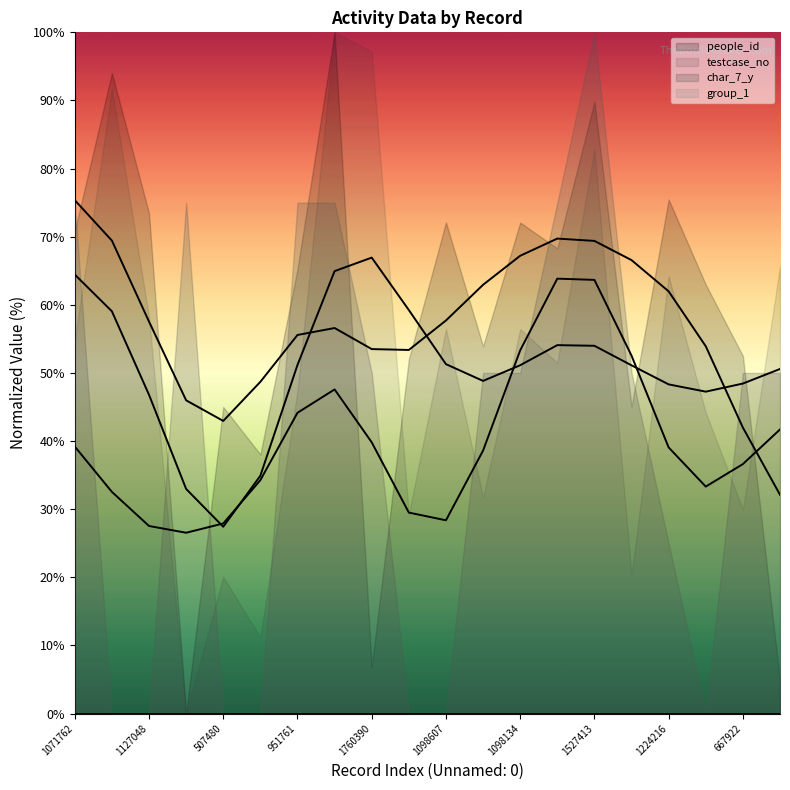

Rank the series by their maximum value, from lowest to highest.

group_1 (line), char_7_y (line), testcase_no (line), people_id (line)